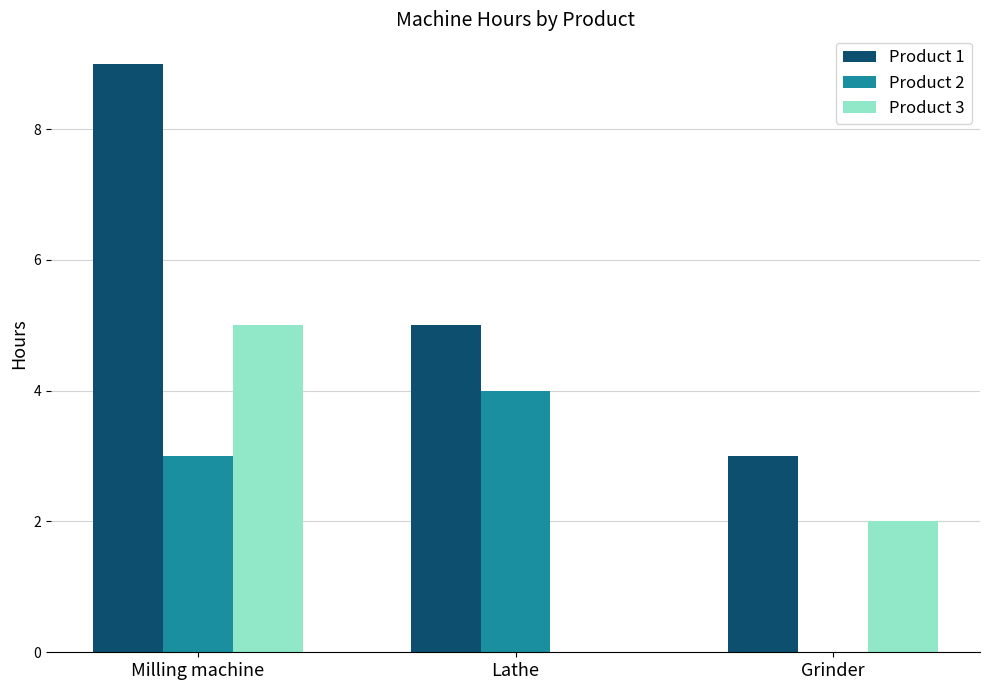

True or false: Product 2 has a value of 7 at Lathe.

False